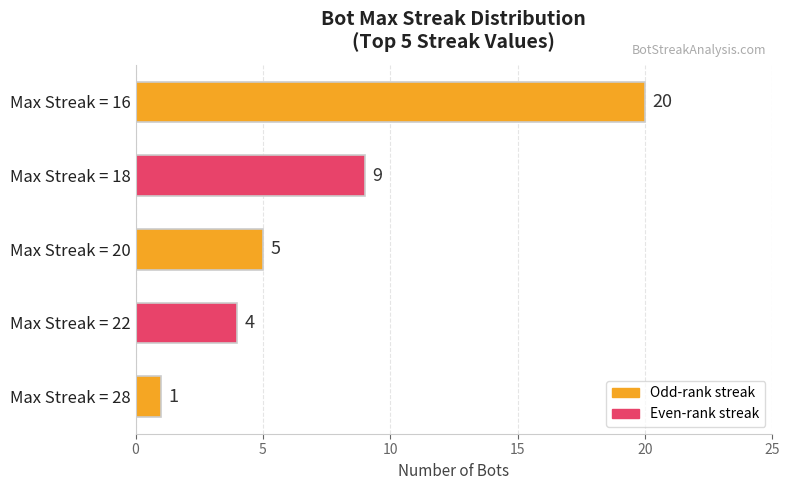

What value does the data have at Max Streak = 18?

9